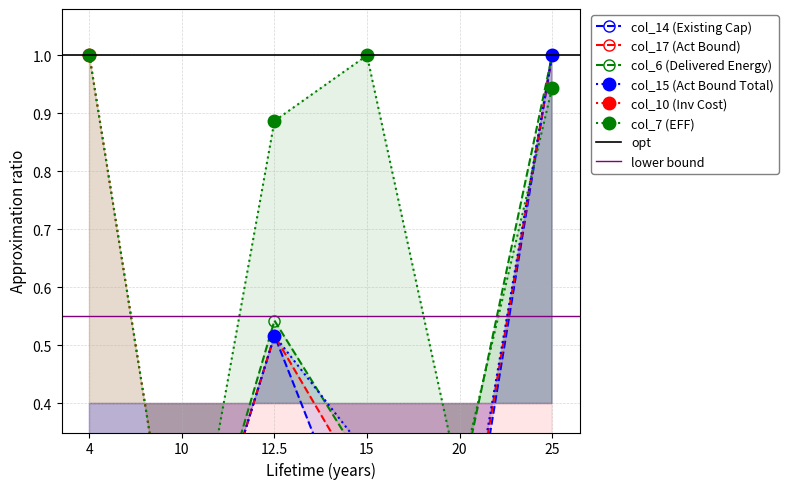

Reading right to left, extract all data points from this chart.

col_14 (Existing Cap): 1.0	0.0	0.1	0.5	0.0	0.1
col_17 (Act Bound): 1.0	0.1	0.2	0.5	0.0	0.2
col_6 (Delivered Energy): 1.0	0.2	0.3	0.5	0.0	0.3
col_15 (Act Bound Total): 1.0	0.1	0.3	0.5	0.0	0.3
col_10 (Inv Cost): 0.2	0.2	0.1	0.1	0.0	1.0
col_7 (EFF): 0.9	0.3	1.0	0.9	0.0	1.0